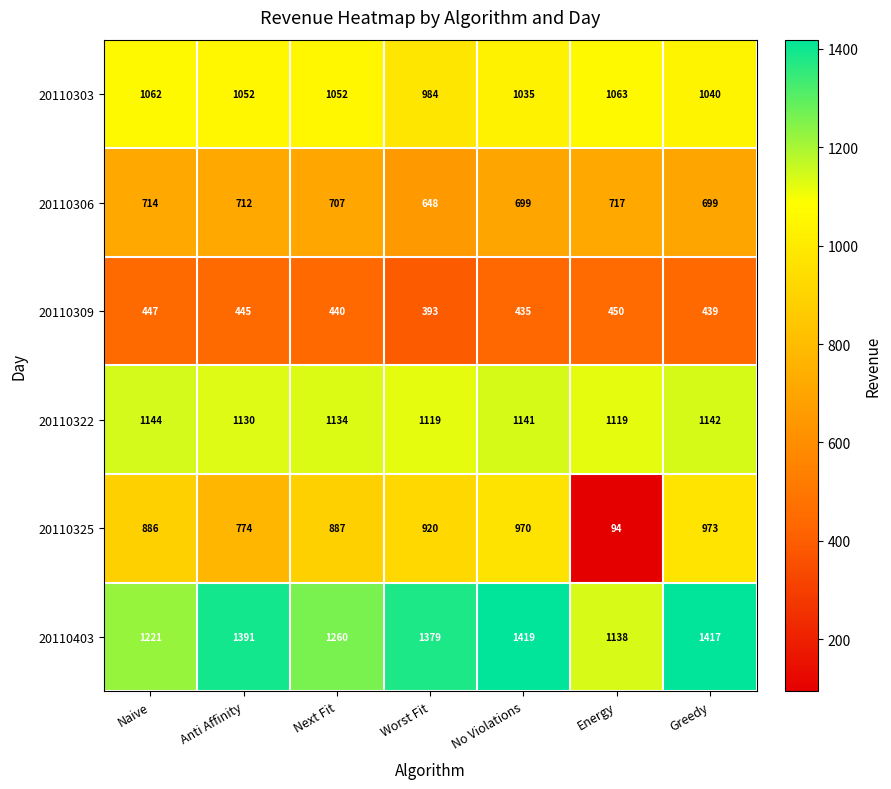

Read the 20110325 value at No Violations, to the nearest 50.

950